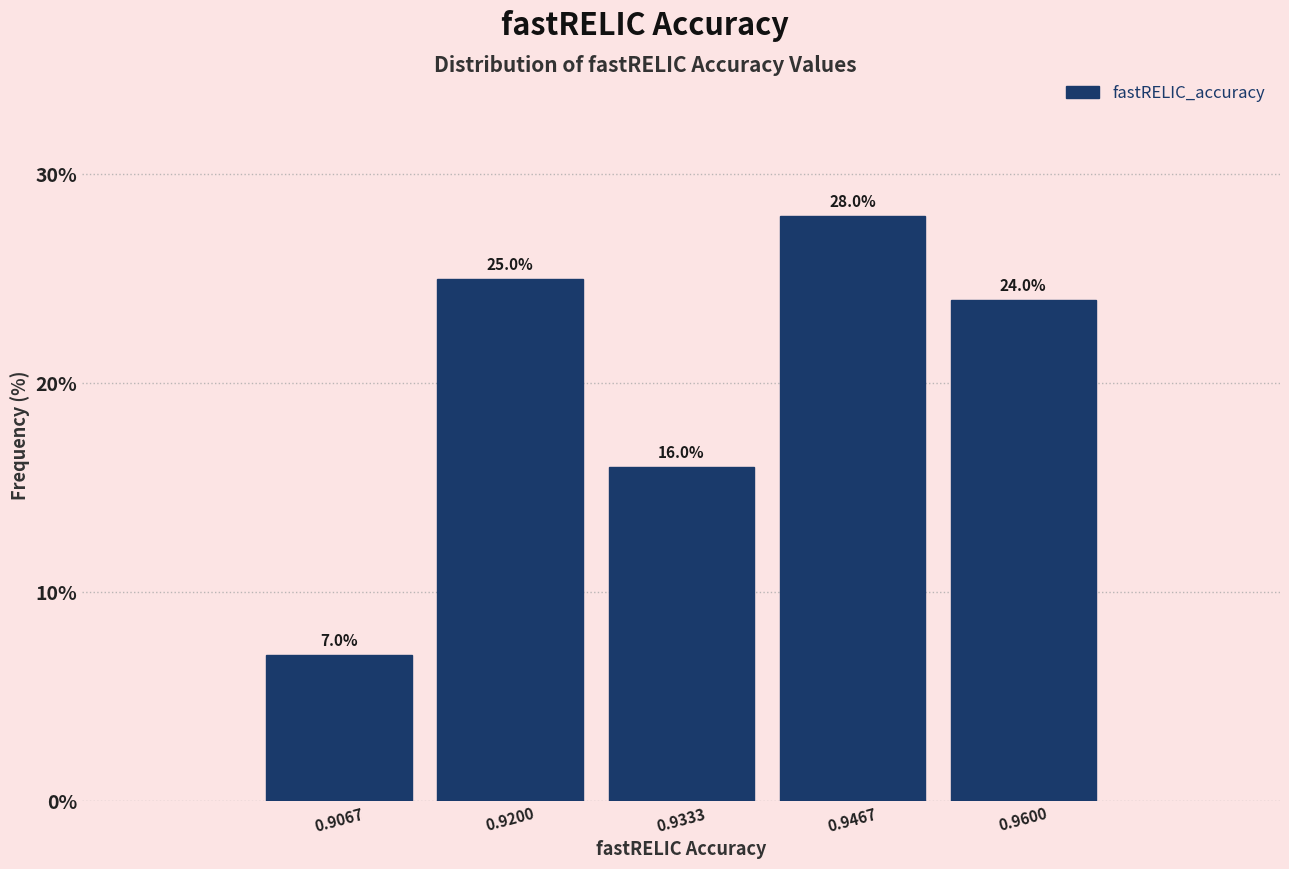

Over which range of the x-axis is the bar tallest?

0.940 to 0.954